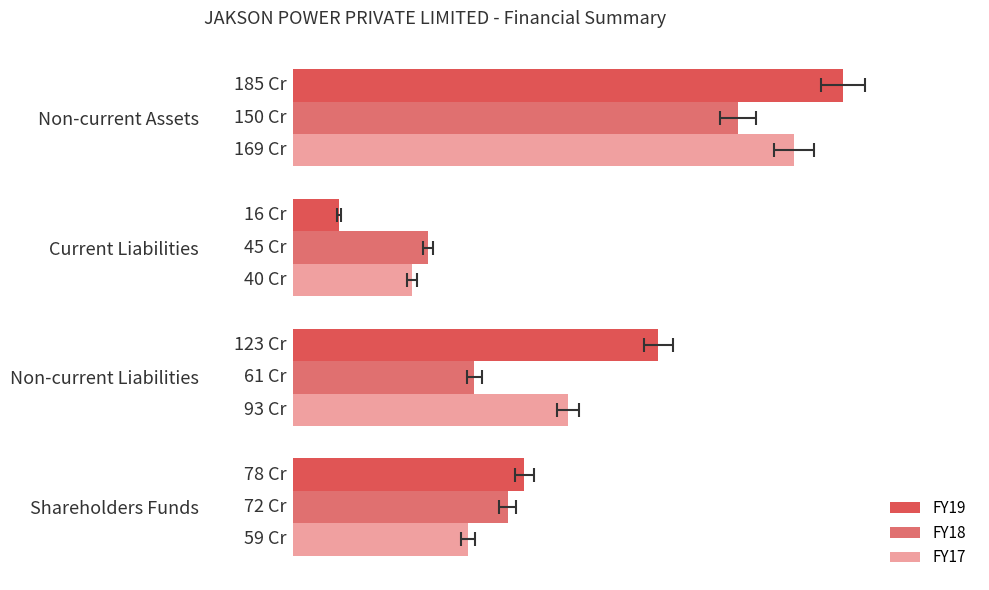

What are all the series names shown in the legend?

FY19, FY18, FY17